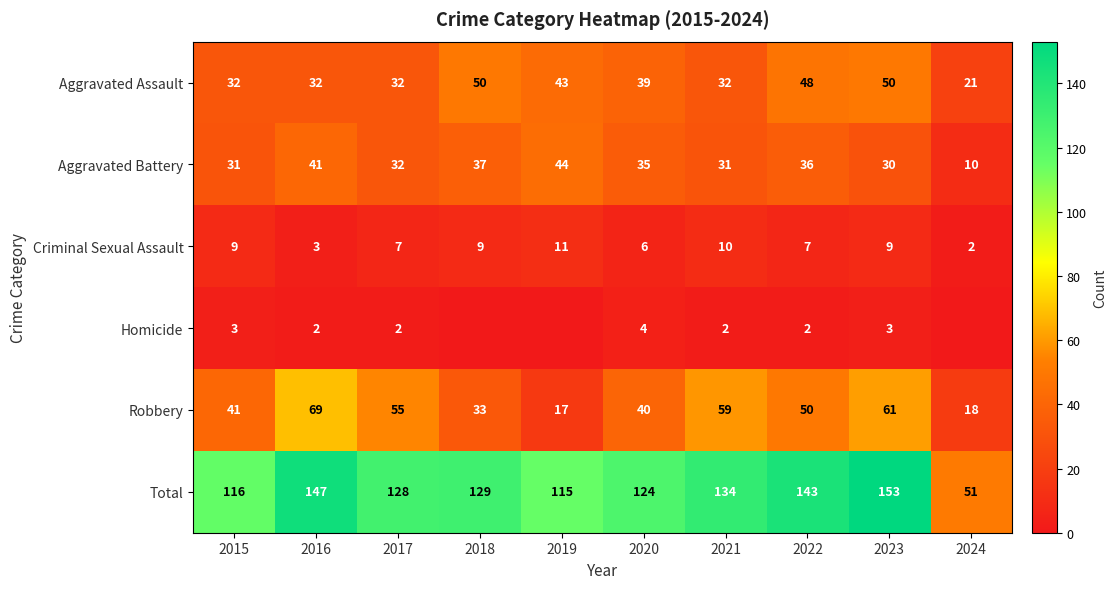

True or false: Aggravated Assault has a value of 85 at 2023.

False